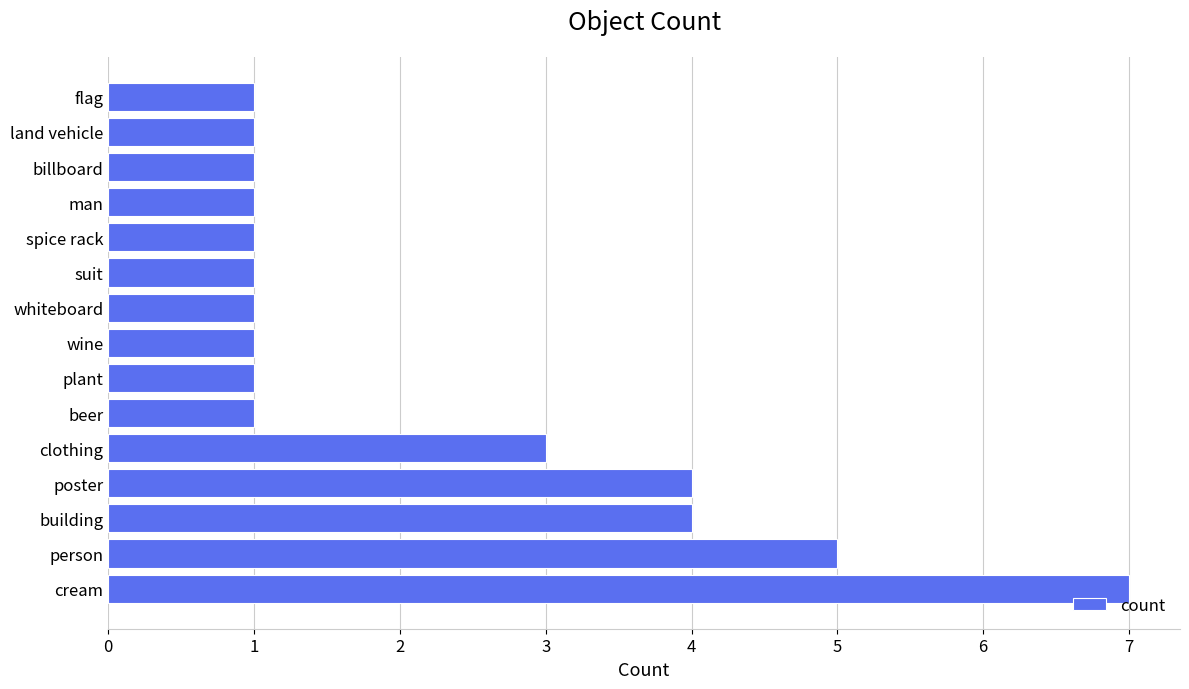

Reading top to bottom, extract all data points from this chart.

flag=1	land vehicle=1	billboard=1	man=1	spice rack=1	suit=1	whiteboard=1	wine=1	plant=1	beer=1	clothing=3	poster=4	building=4	person=5	cream=7